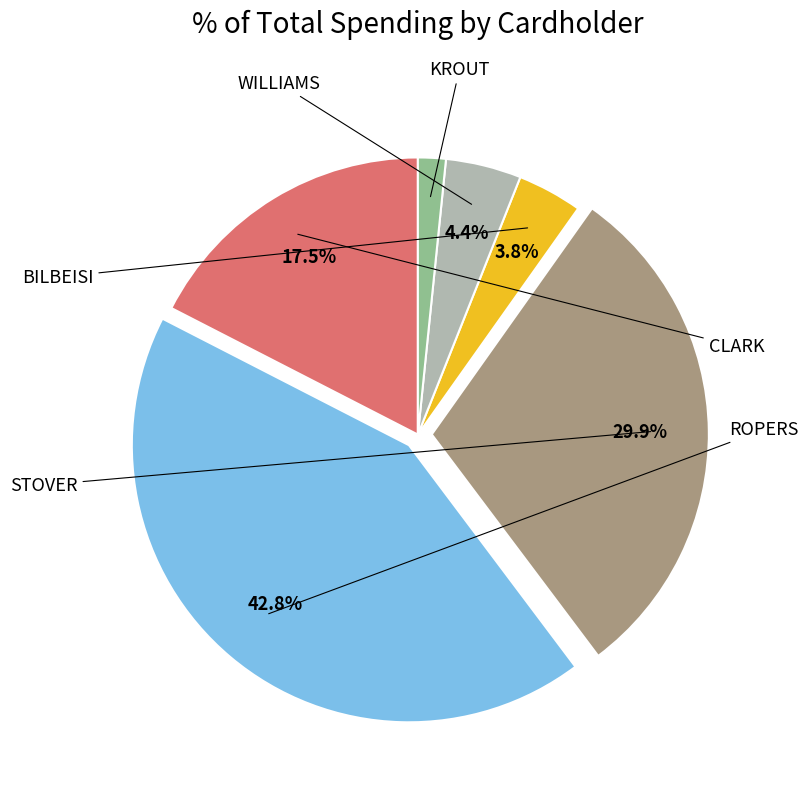

Does any single category account for the majority?

No